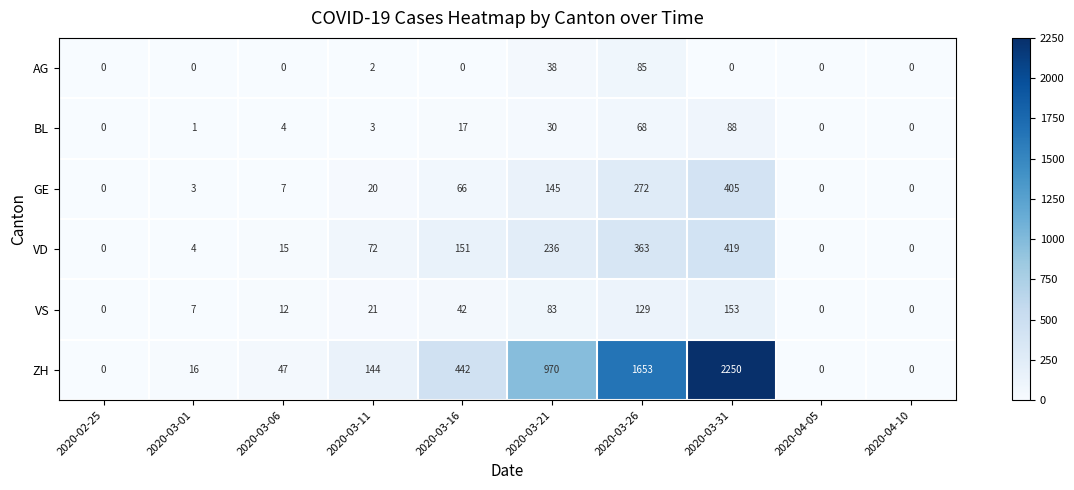

What is the spread (max minus min) of values at 2020-03-06?

47